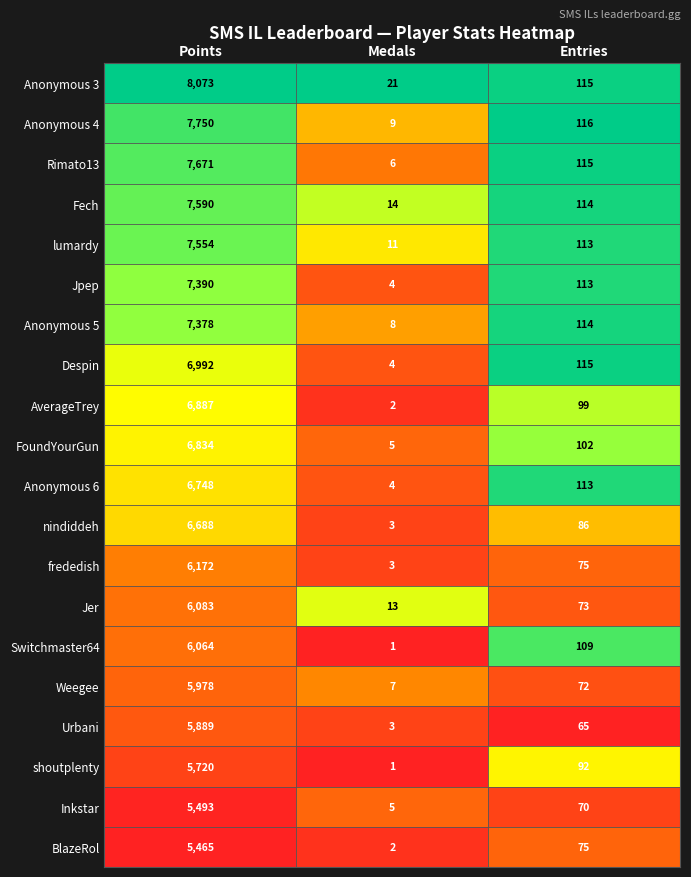

At which category does the chart reach its peak across all series?

Points